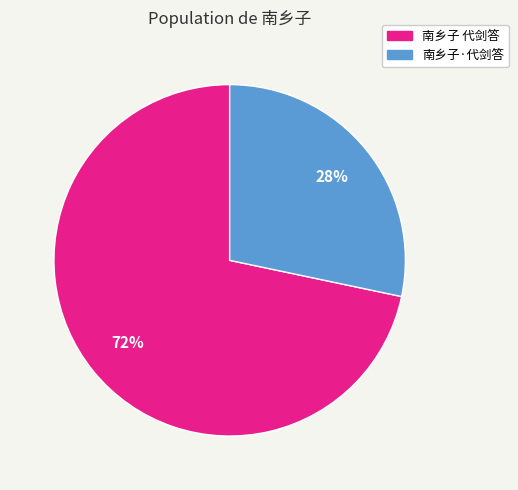

To the nearest percent, what is the combined percentage of 南乡子 代剑答 and 南乡子·代剑答?

100%